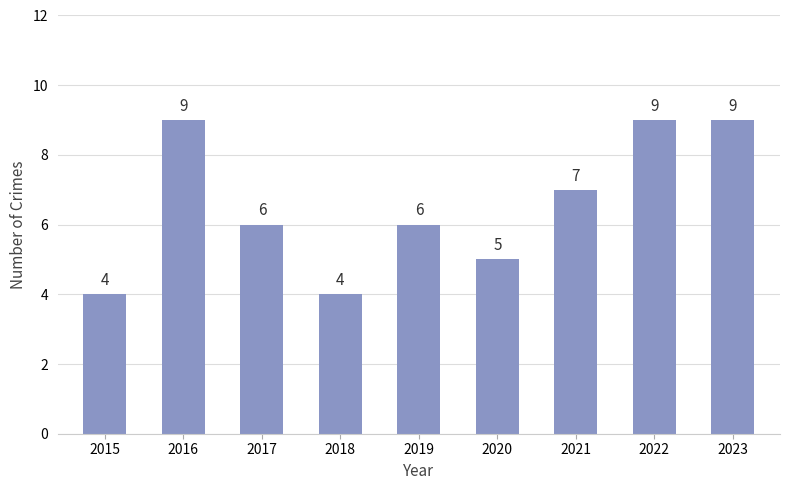

The value at 2023 is 3. True or false?

False